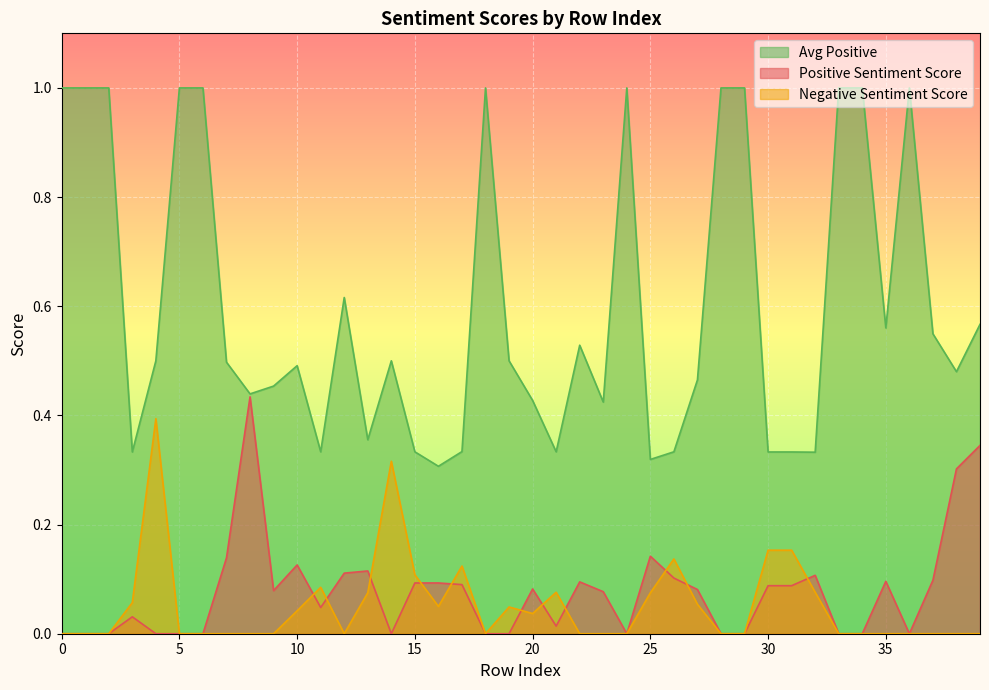

List the labels in order of Positive Sentiment Score value, smallest first.

0, 1, 2, 4, 5, 6, 14, 18, 19, 24, 28, 29, 33, 34, 36, 21, 3, 11, 23, 9, 27, 20, 30, 31, 17, 15, 16, 22, 35, 37, 26, 32, 12, 13, 10, 7, 25, 38, 39, 8